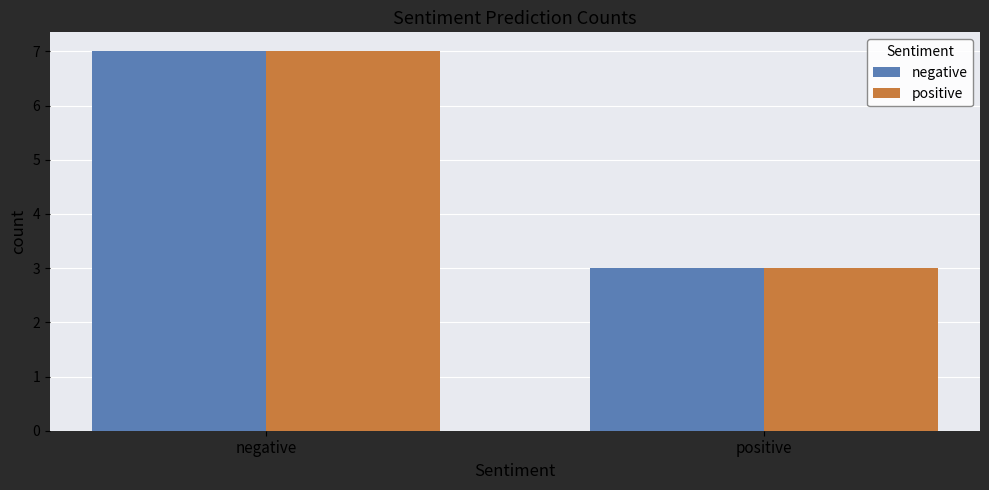

What is the highest value of the positive series?

7